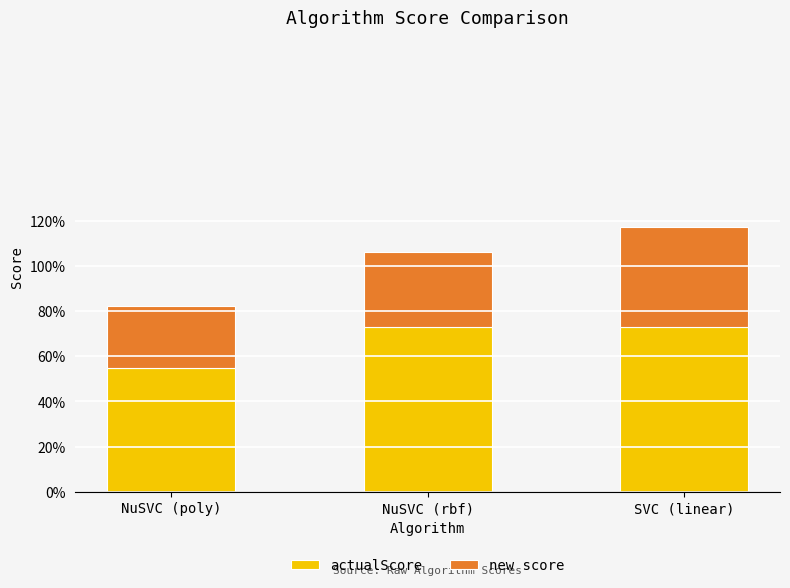

Count the actualScore values in the range 0 to 1.

3